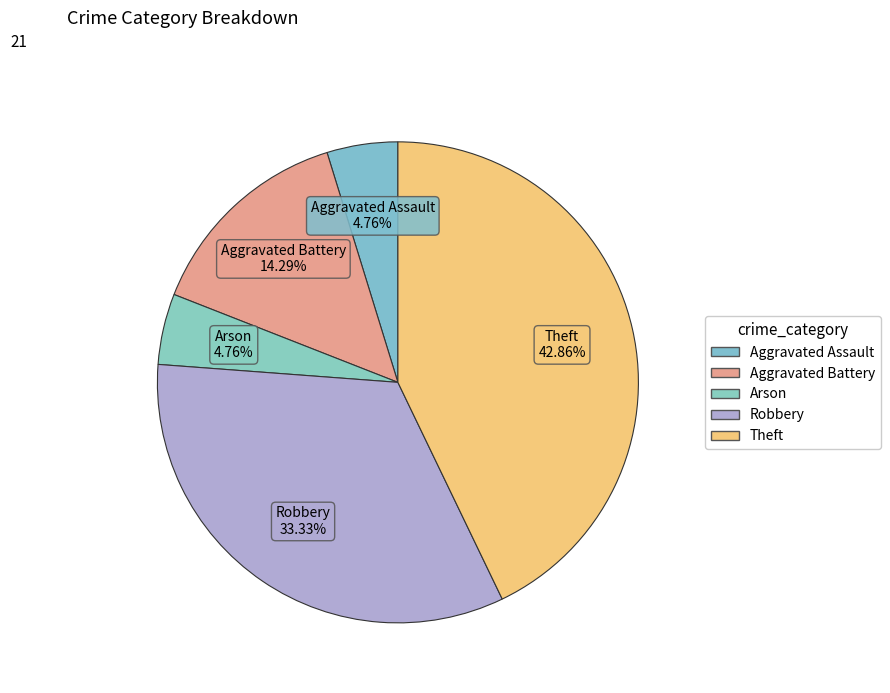

What percentage is the Robbery slice, to the nearest percent?

33%